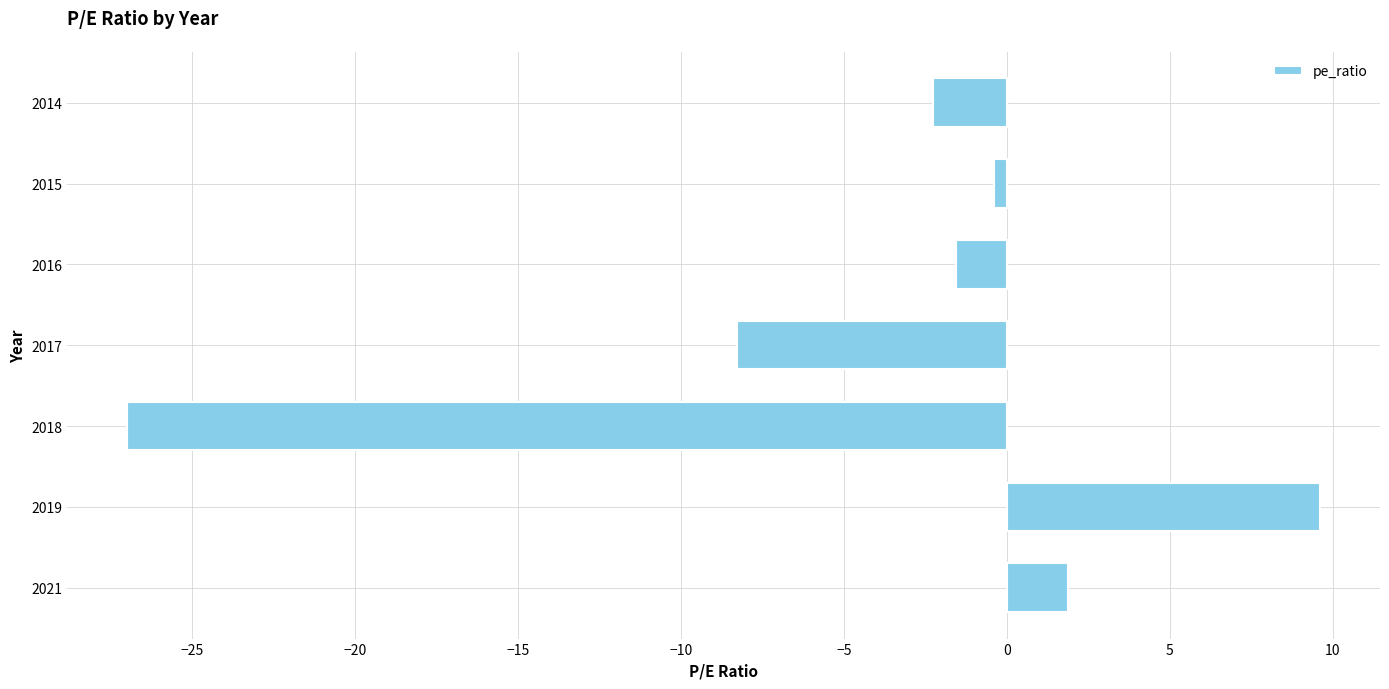

Which category has the lowest value across all series?

2018